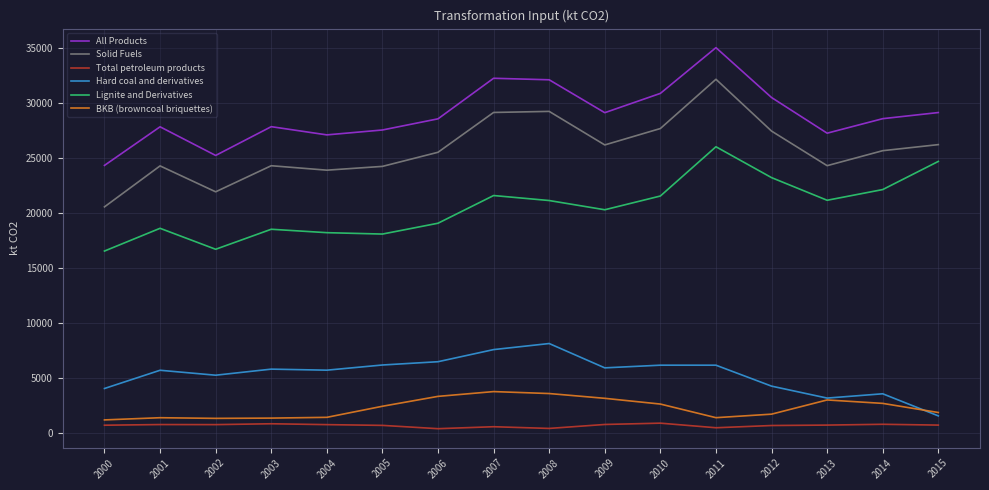

Rank the series by their maximum value, from highest to lowest.

All Products, Solid Fuels, Lignite and Derivatives, Hard coal and derivatives, BKB (browncoal briquettes), Total petroleum products